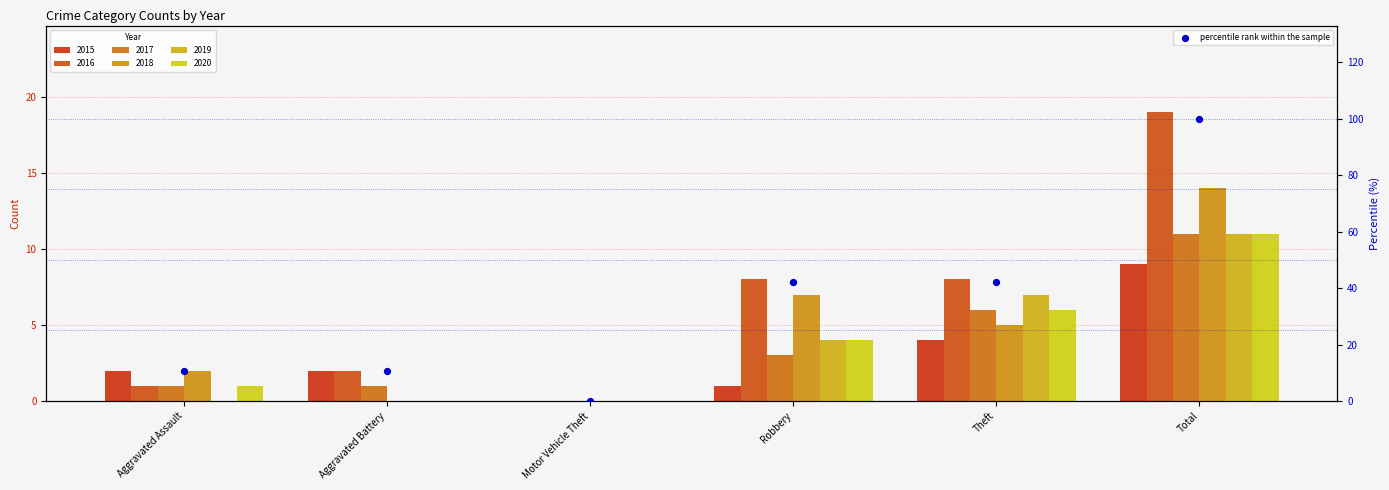

What is the ratio of the value at Theft to the value at Aggravated Battery?

4.0